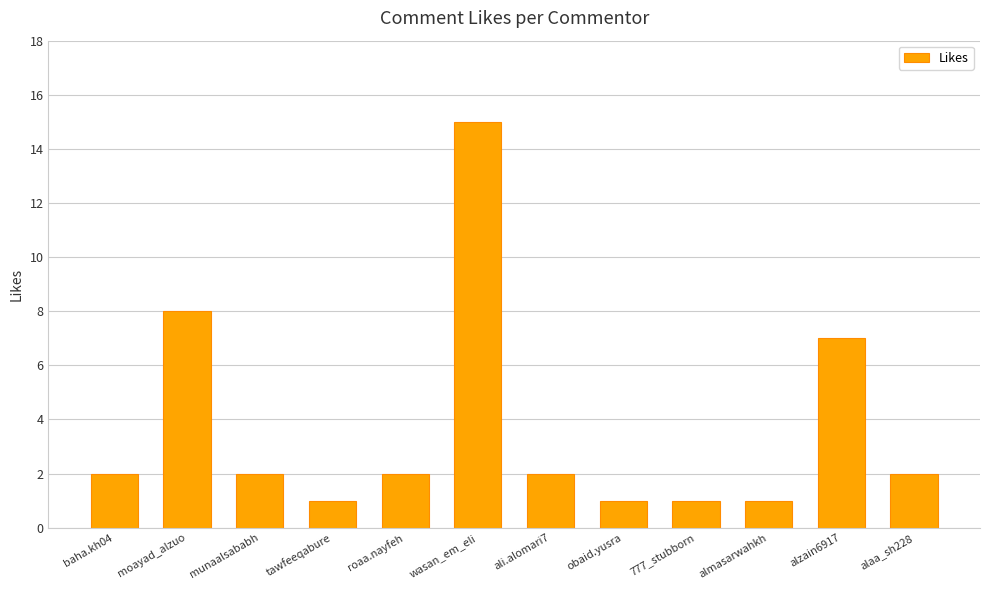

What is the value of the 8th bar from the left?

1